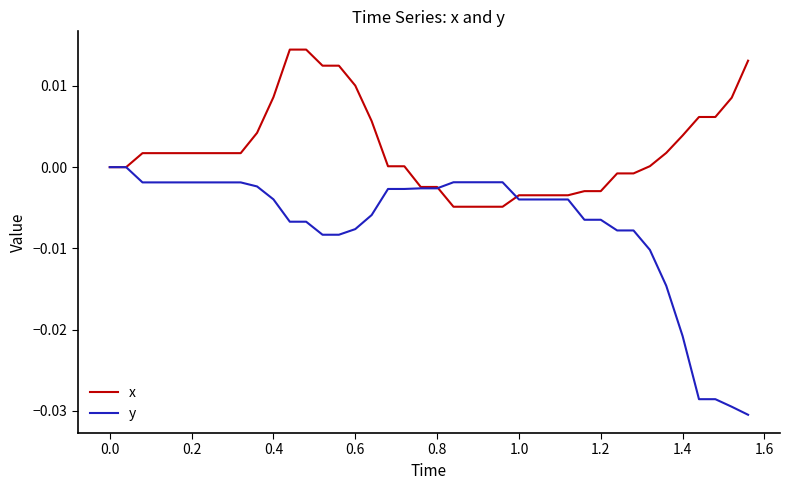

Which series has the largest total across all categories?

x